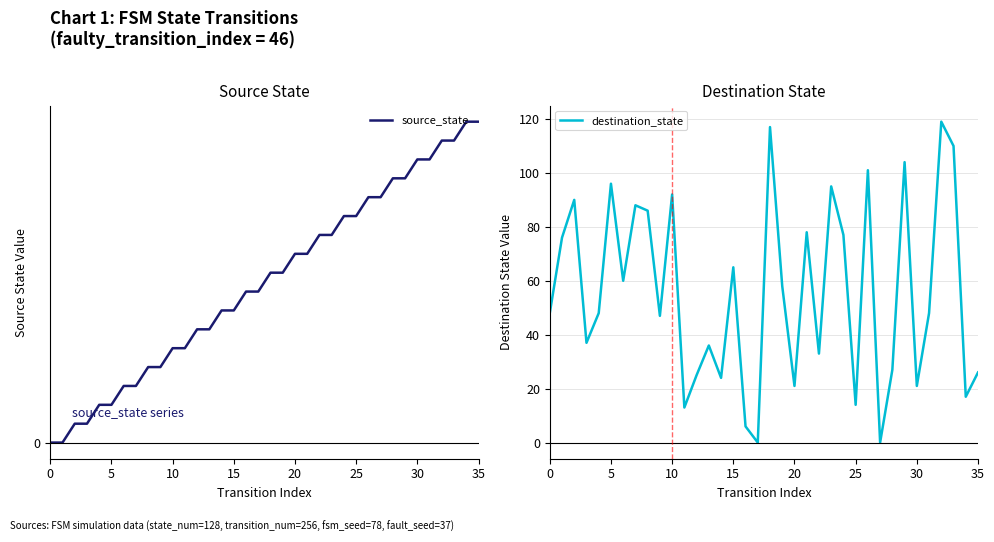

Reading right to left, extract all data points from this chart.

source_state: 17	17	16	16	15	15	14	14	13	13	12	12	11	11	10	10	9	9	8	8	7	7	6	6	5	5	4	4	3	3	2	2	1	1	0	0
destination_state: 26	17	110	119	48	21	104	27	0	101	14	77	95	33	78	21	58	117	0	6	65	24	36	25	13	92	47	86	88	60	96	48	37	90	76	48